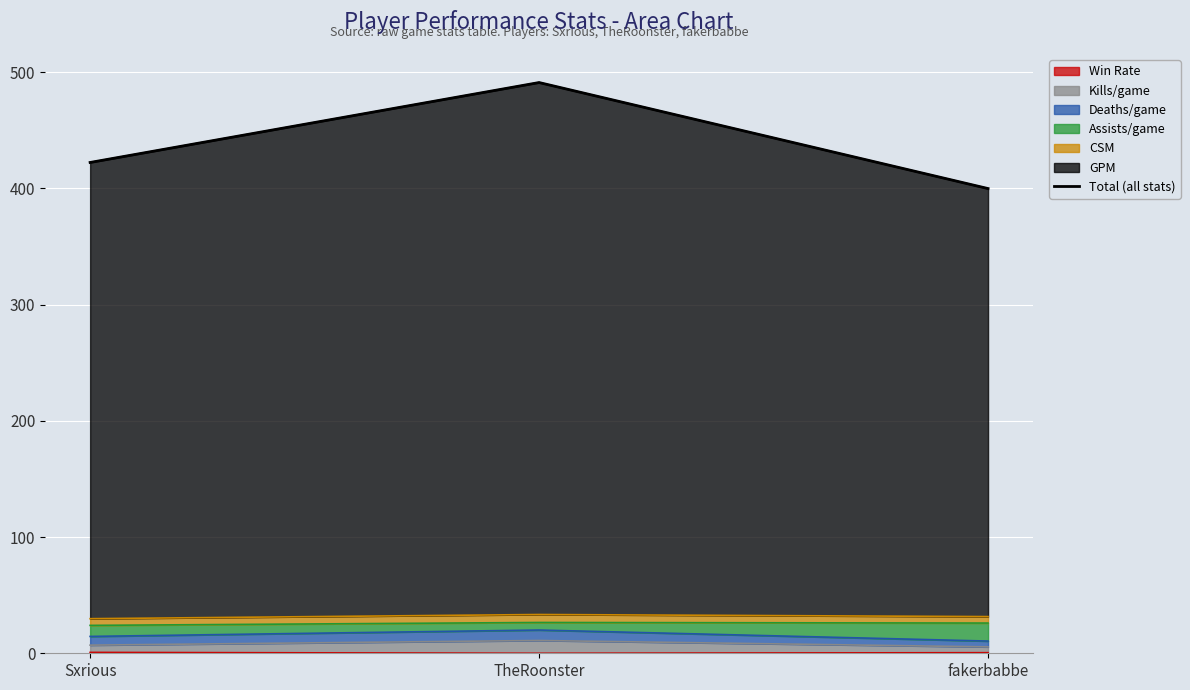

Reading right to left, transcribe all the data shown in this chart.

fakerbabbe=399.8	TheRoonster=491.0	Sxrious=422.2